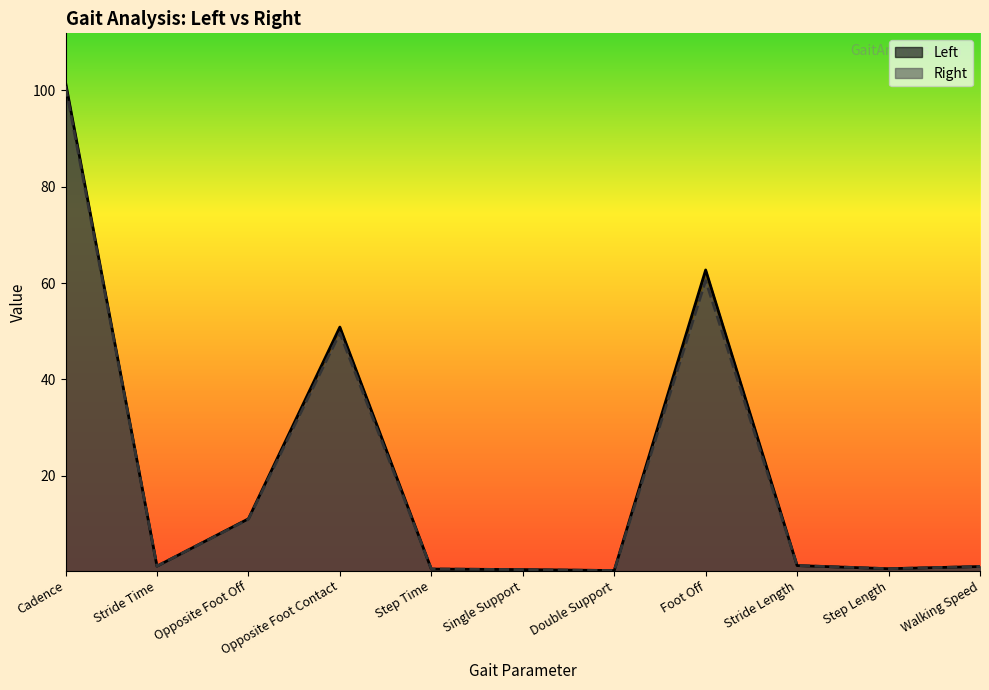

How many lines are shown in the chart?

2